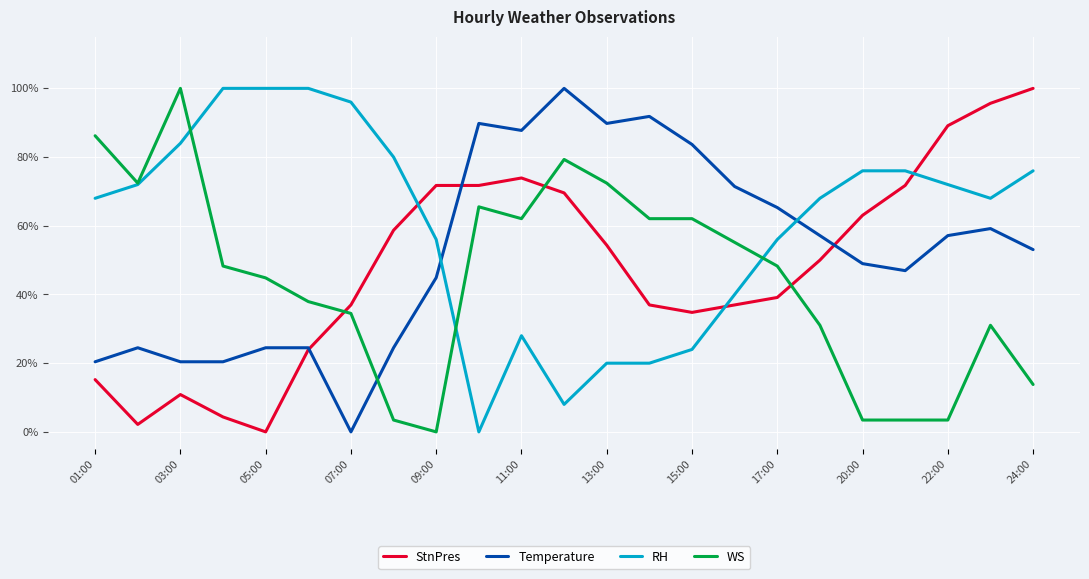

What are all the series names shown in the legend?

StnPres, Temperature, RH, WS